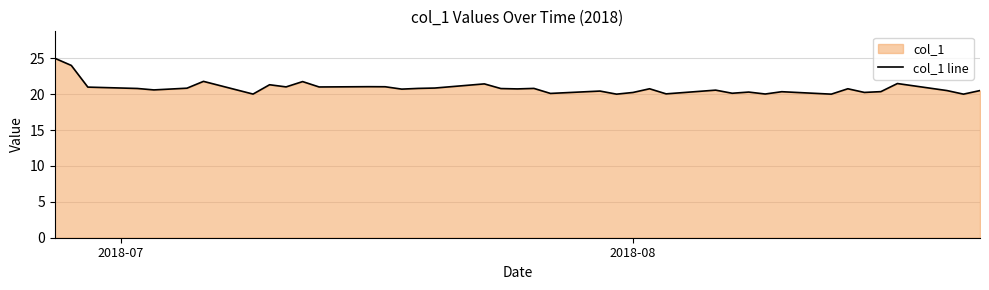

What is the minimum value shown in the chart?

20.0